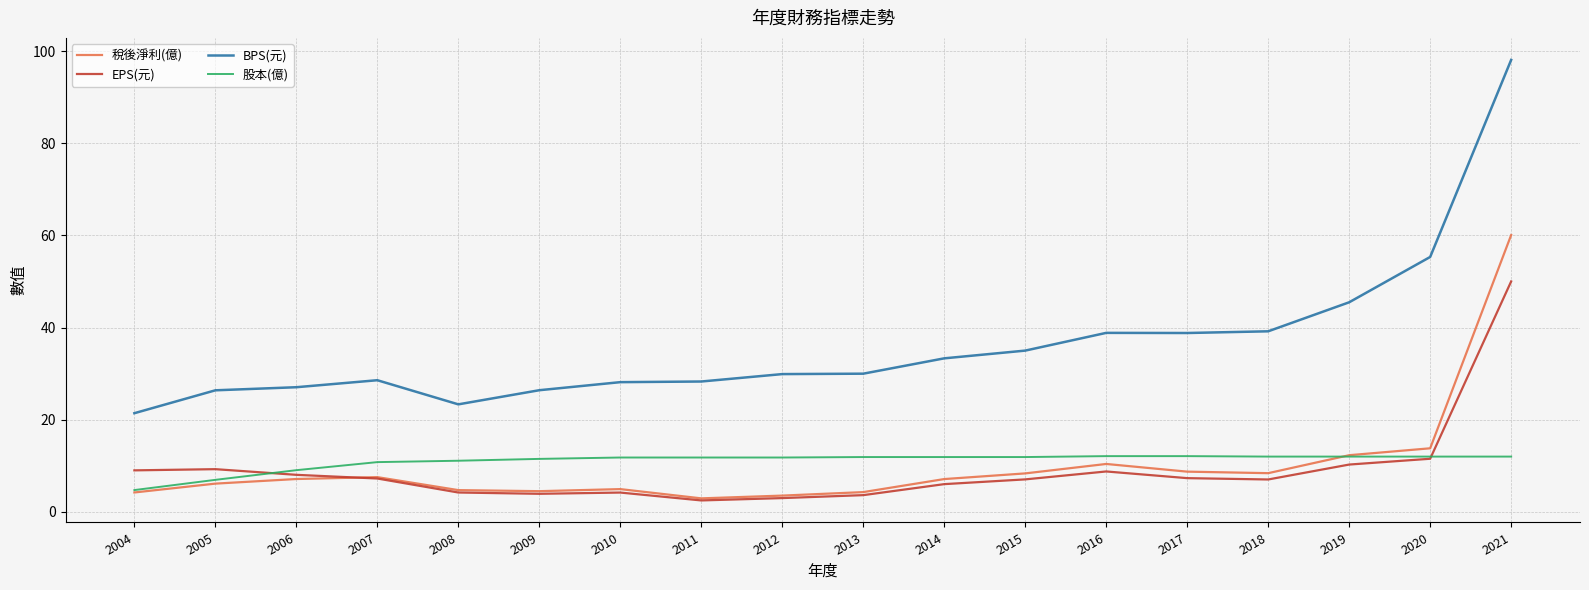

Which series changed the most between 2011 and 2021?

BPS(元)